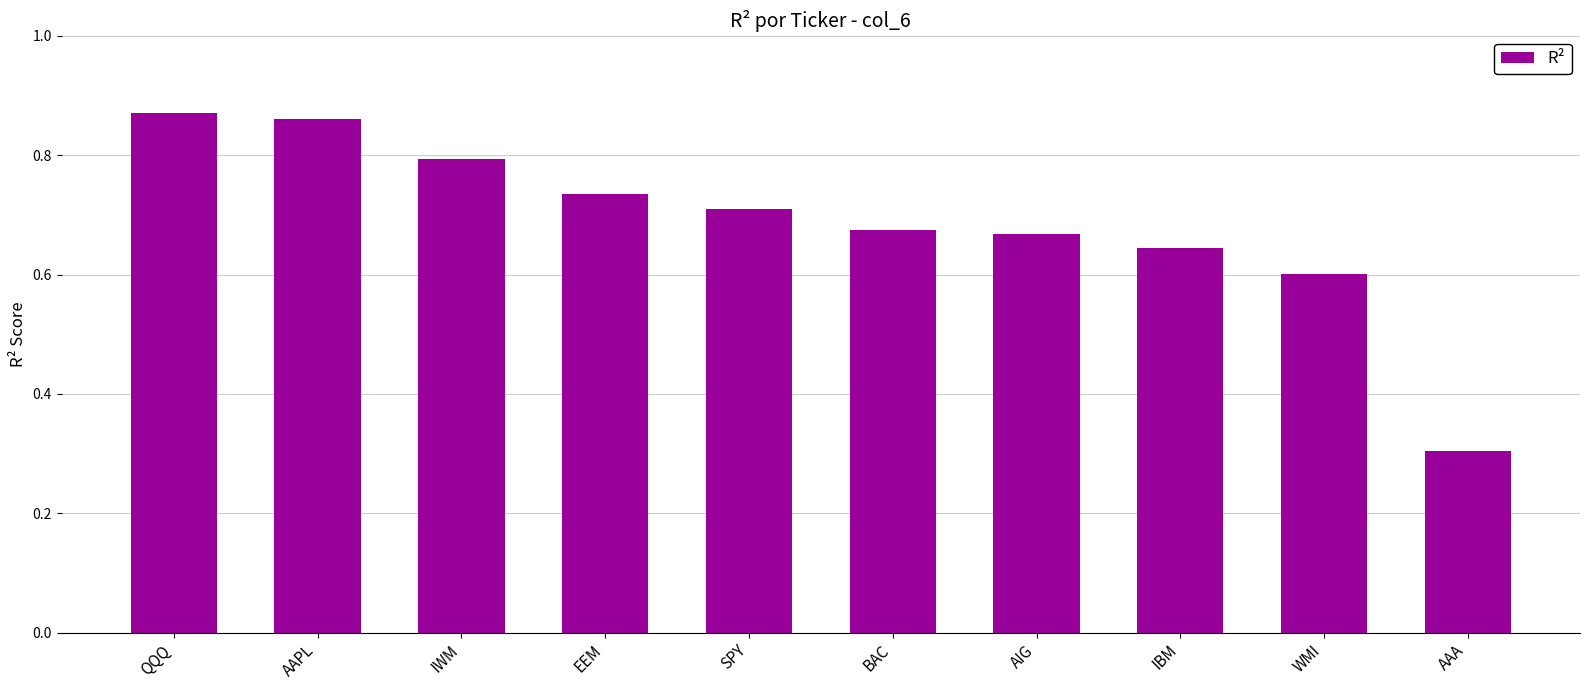

What is the sum of all values?

6.9